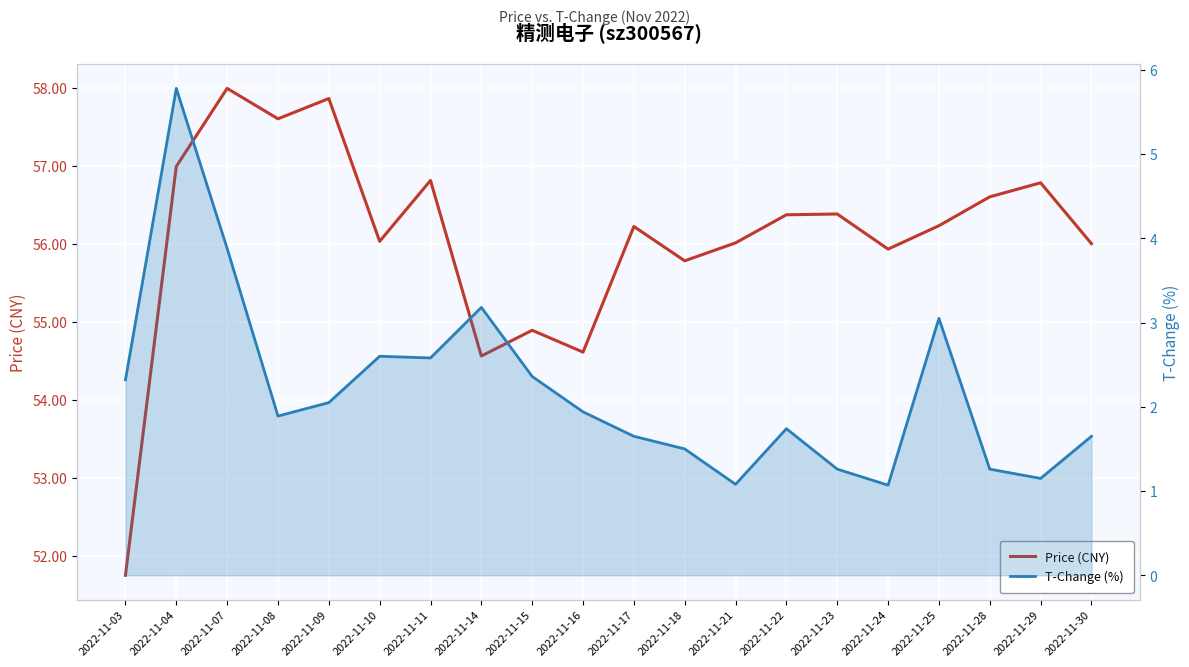

What is the sum of all T-Change (%) values?

44.0